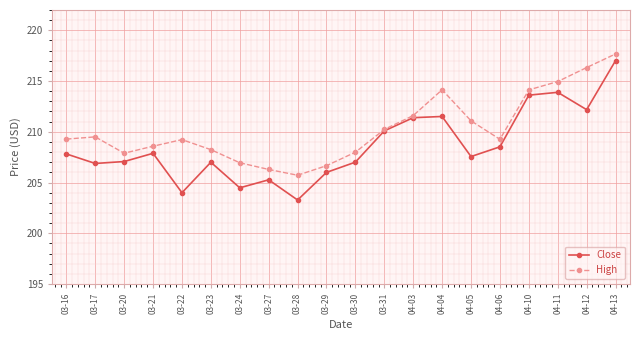

How many interior local peaks does the High series have?

3